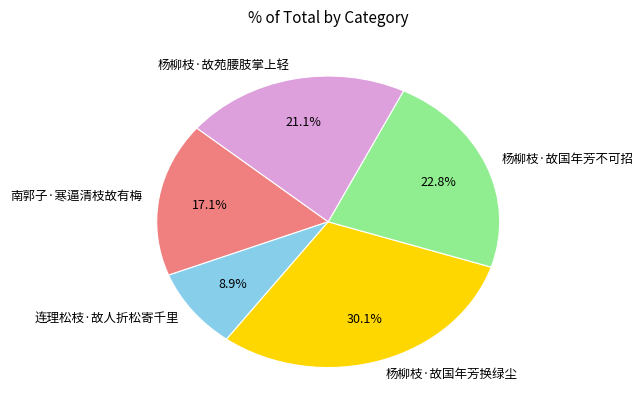

To the nearest percent, what is the combined percentage of 杨柳枝·故国年芳不可招 and 杨柳枝·故国年芳换绿尘?

53%